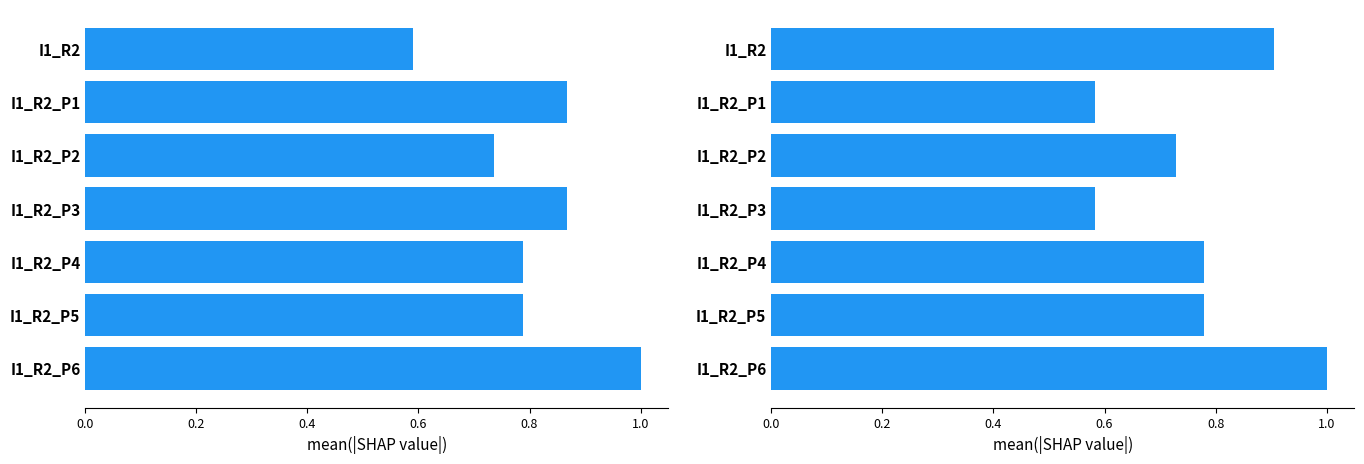

What is the difference between the second highest and second lowest values in the Z1 series?

0.3